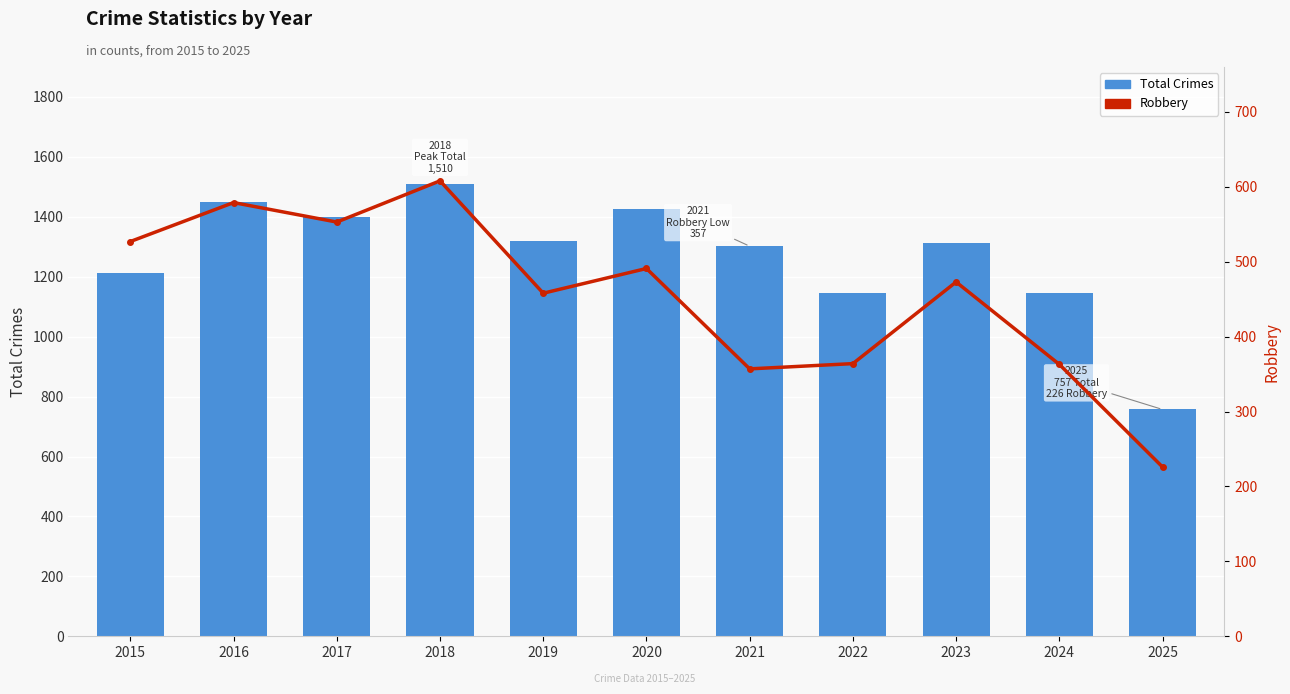

Which series has the largest total across all categories?

Total Crimes